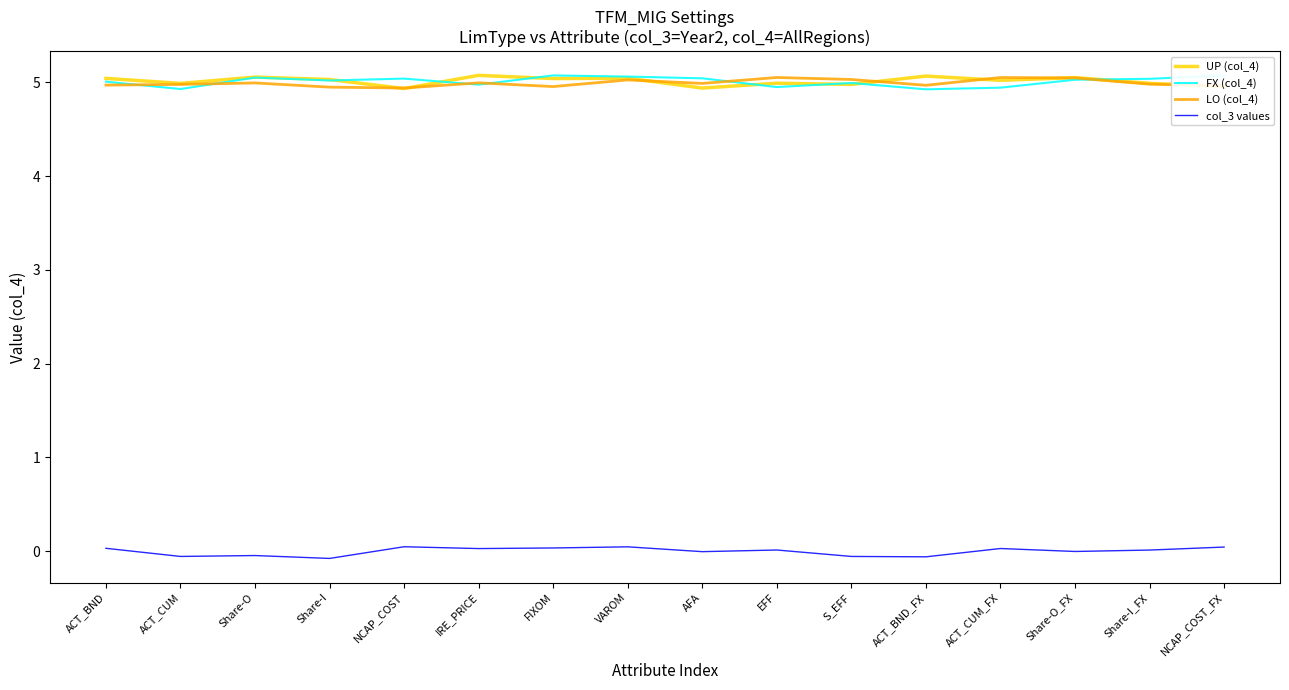

The FX (col_4) series shows 7.7 at NCAP_COST_FX. True or false?

False